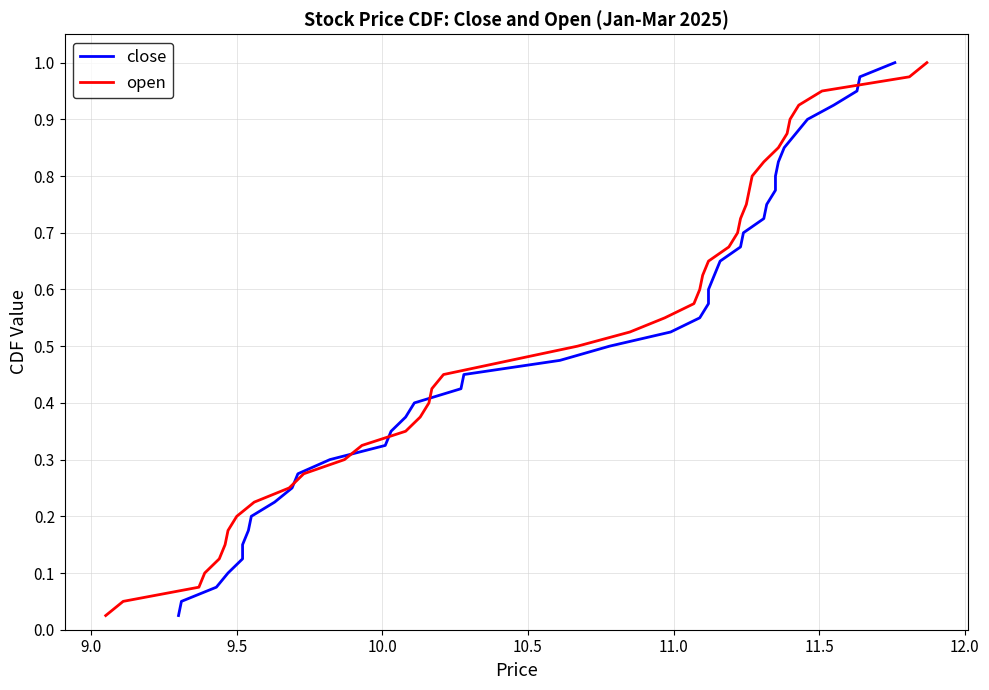

What is the value of the close point at the 40th from the left?

1.0